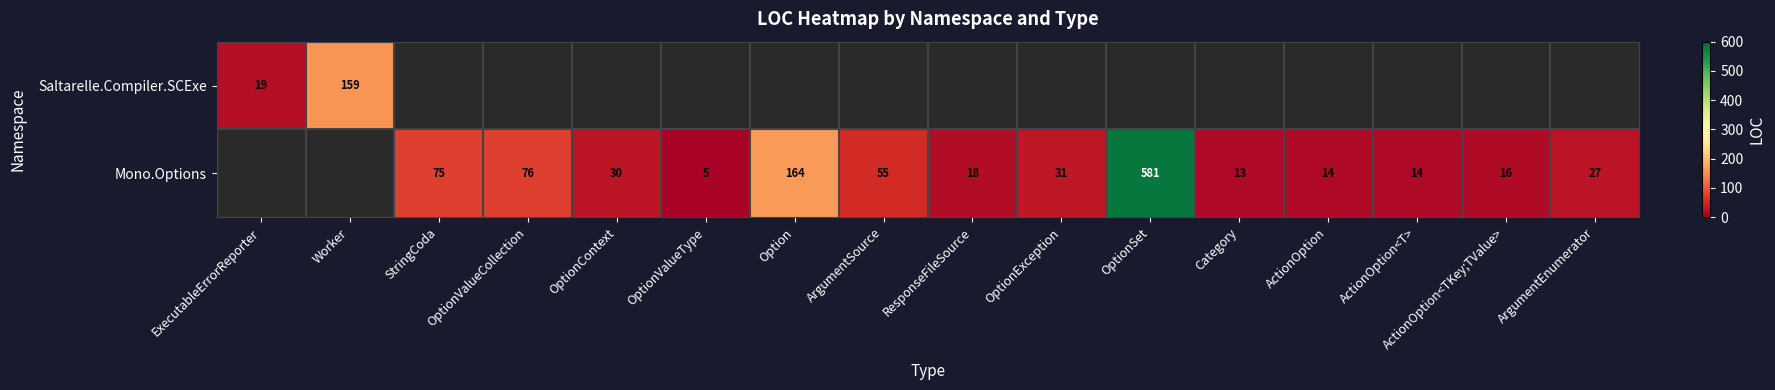

The Mono.Options series shows 75 at StringCoda. True or false?

True